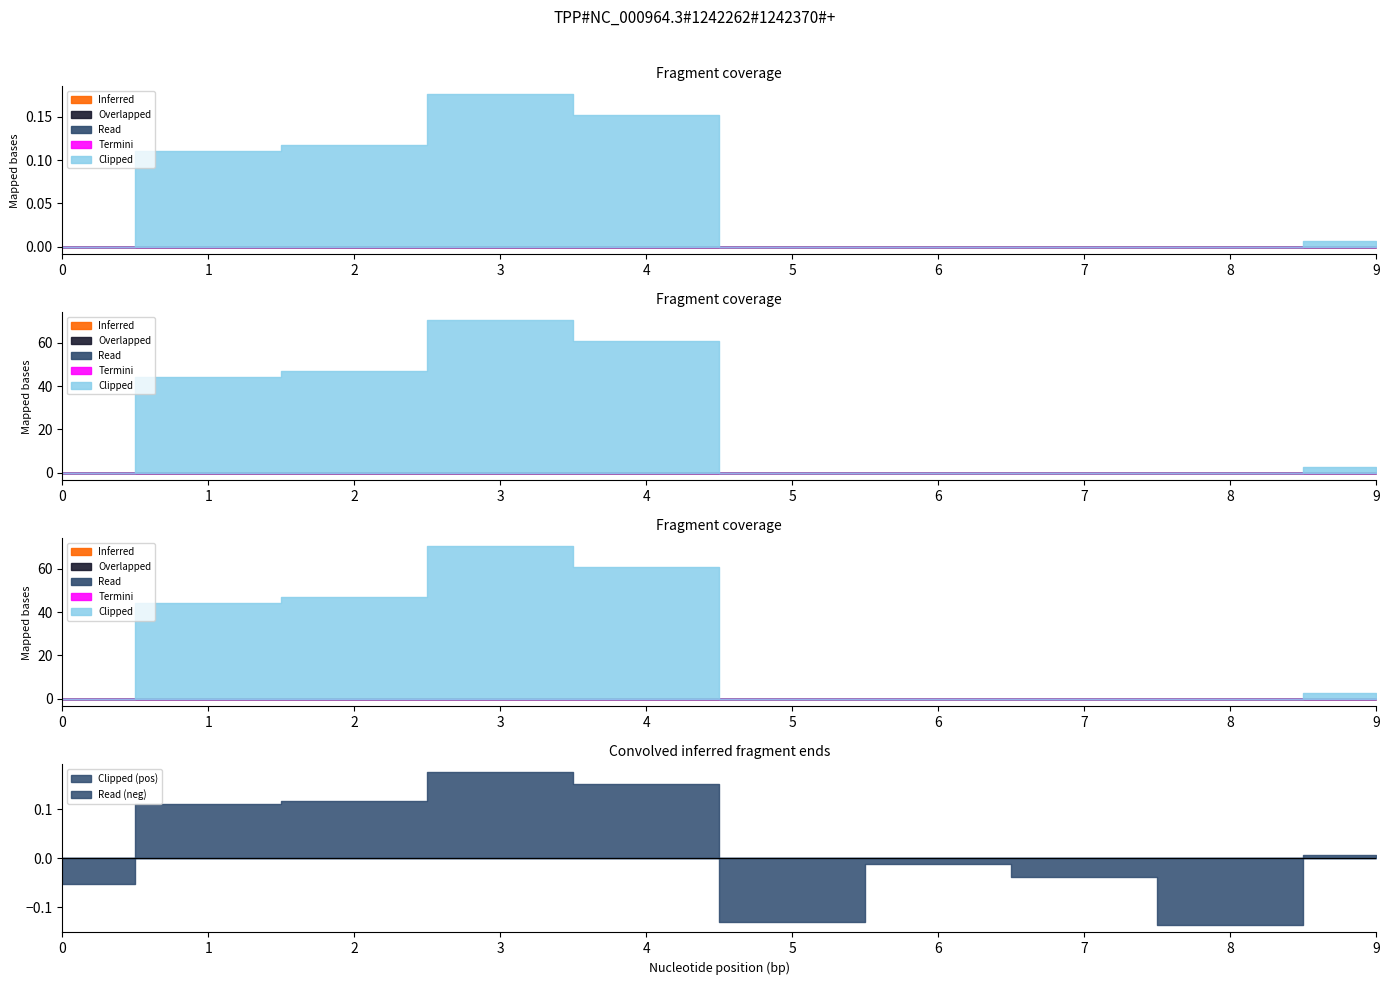

At which category is the sum across all series the highest?

3